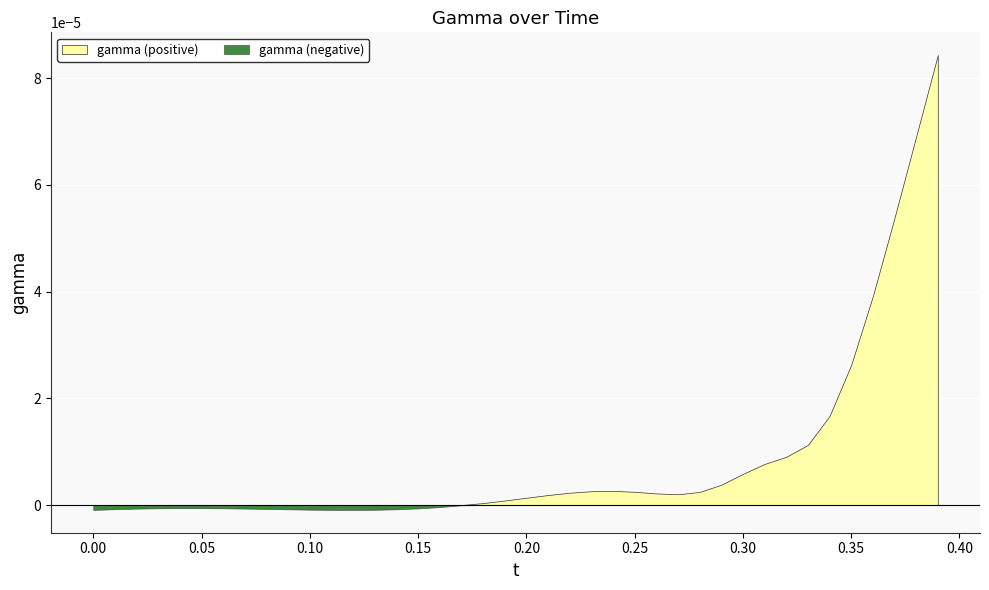

The chart shows a value of 0.0 at 30. True or false?

False